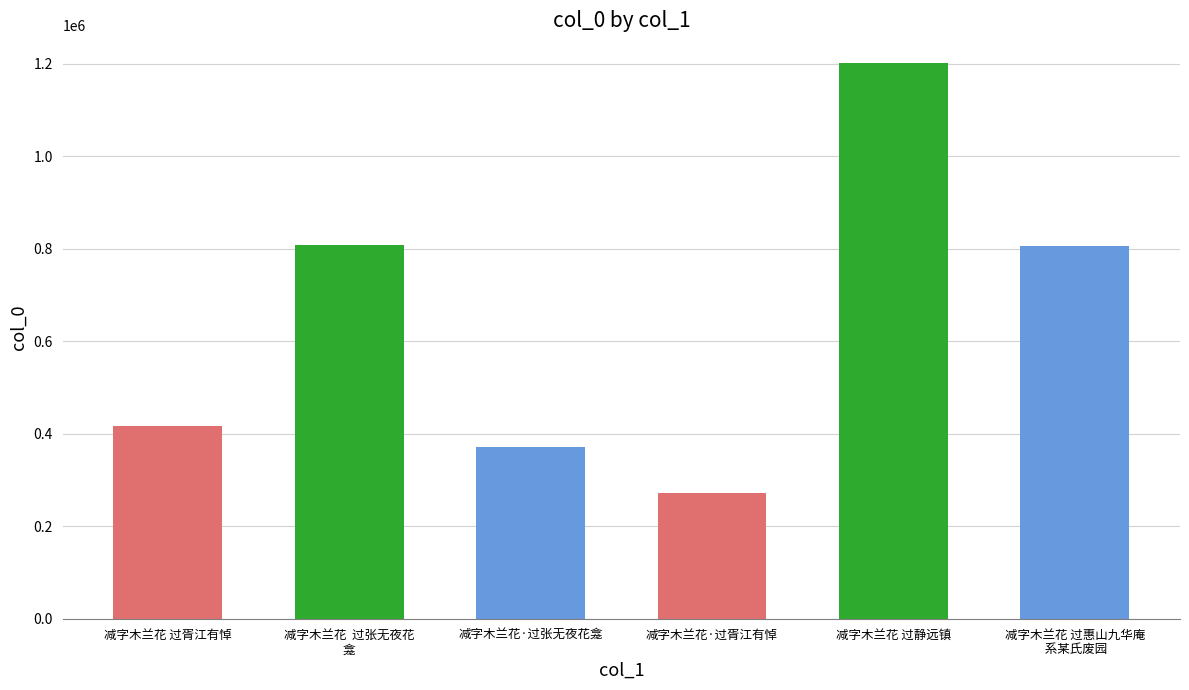

The value at 减字木兰花·过胥江有悼 is 439606. True or false?

False